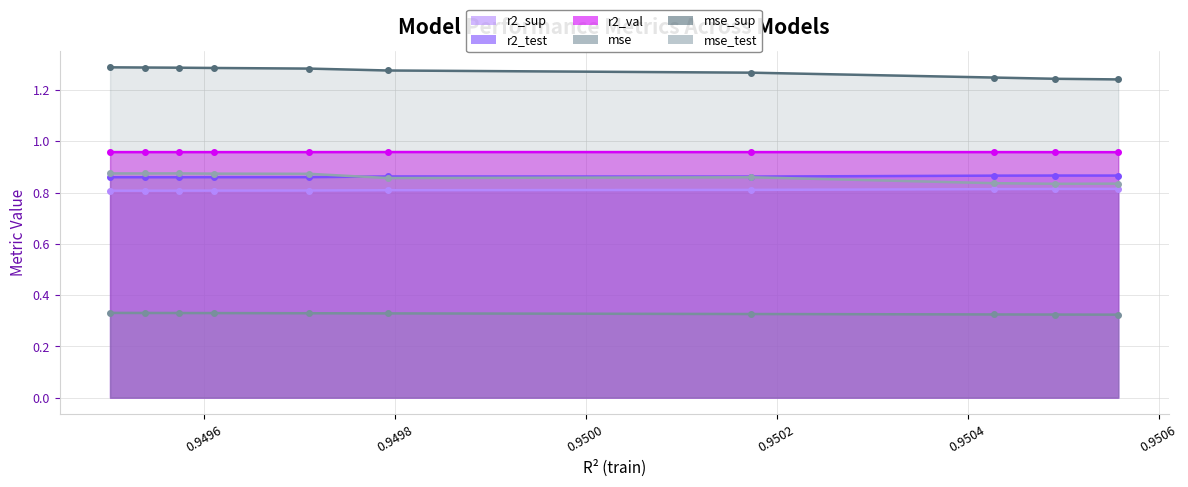

How many lines are shown in the chart?

6